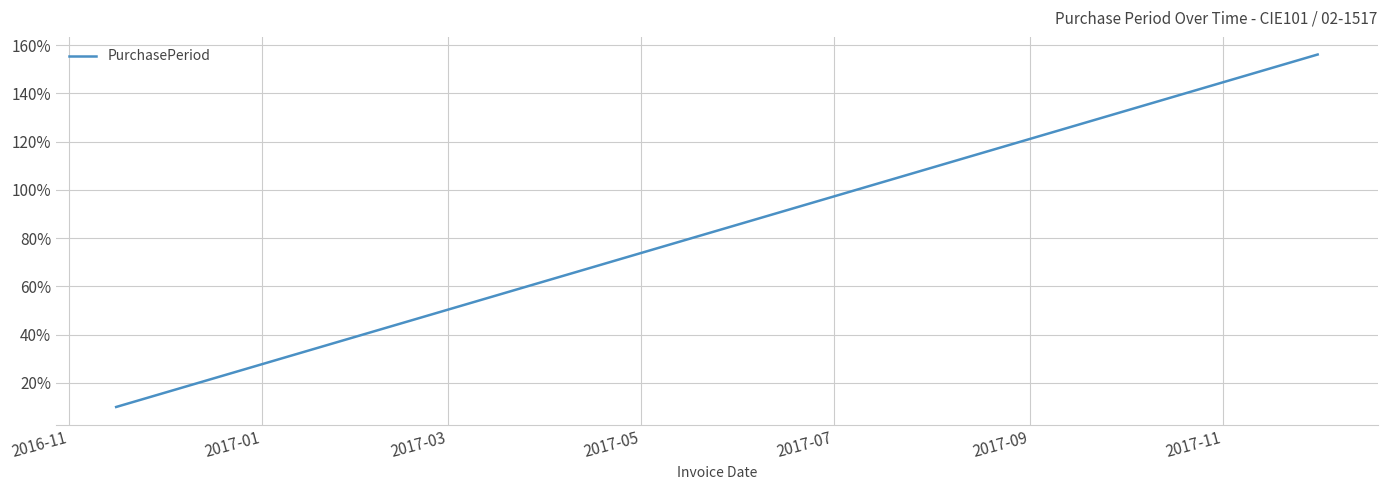

What is the maximum value shown in the chart?

156.2